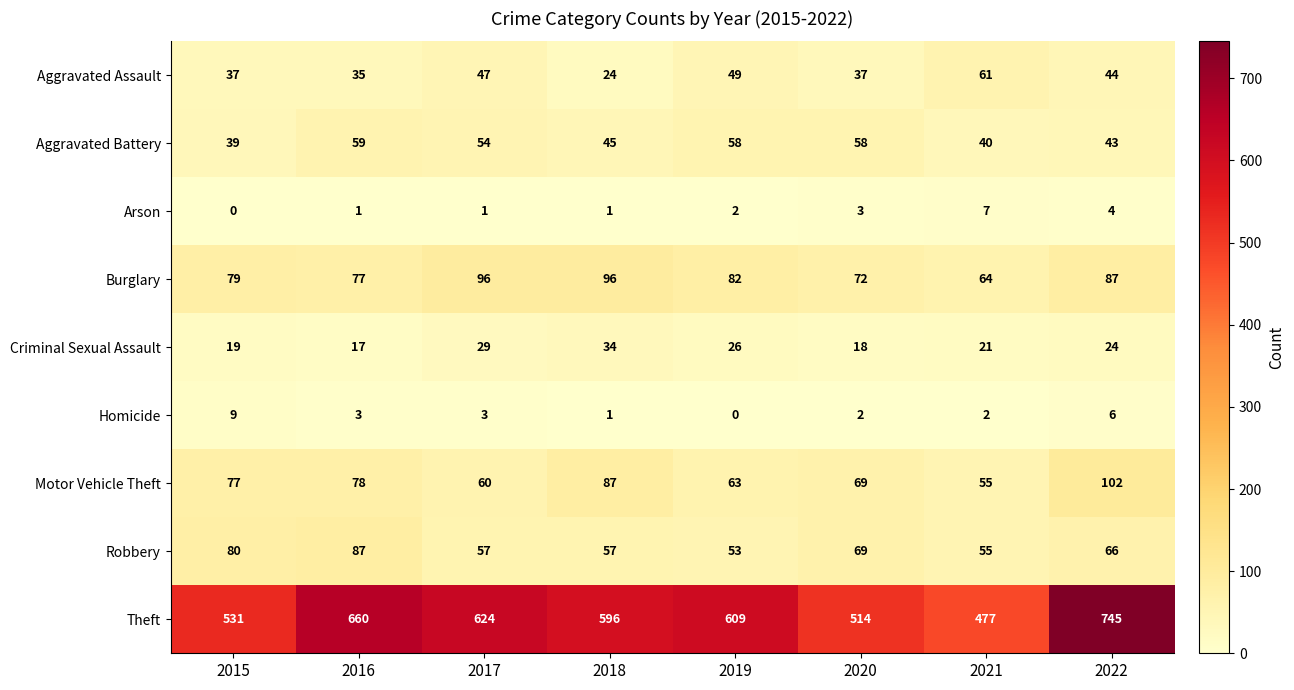

True or false: Theft has a value of 247 at 2020.

False